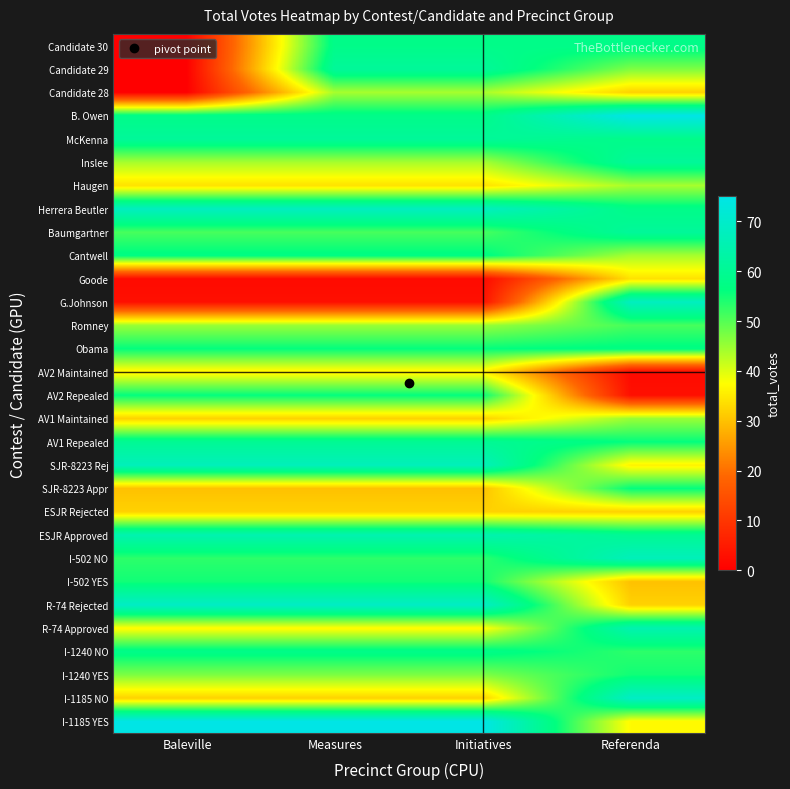

Which has a higher value, Measures or Baleville?

Measures